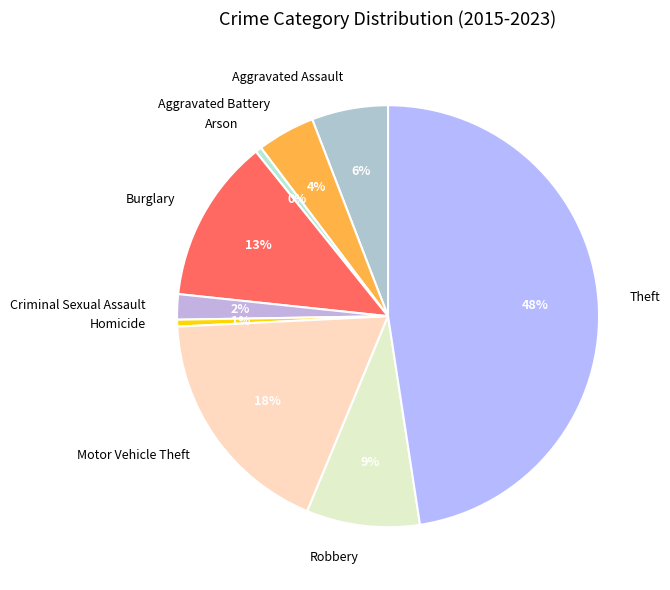

To the nearest percent, what percentage of the pie is Robbery?

9%